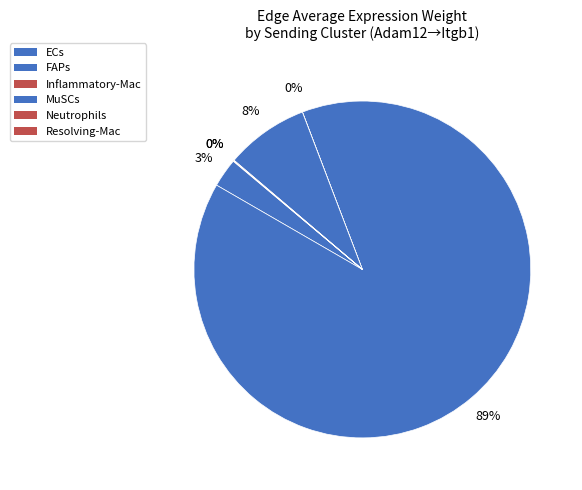

To the nearest percent, what is the combined percentage of ECs and Neutrophils?

3%